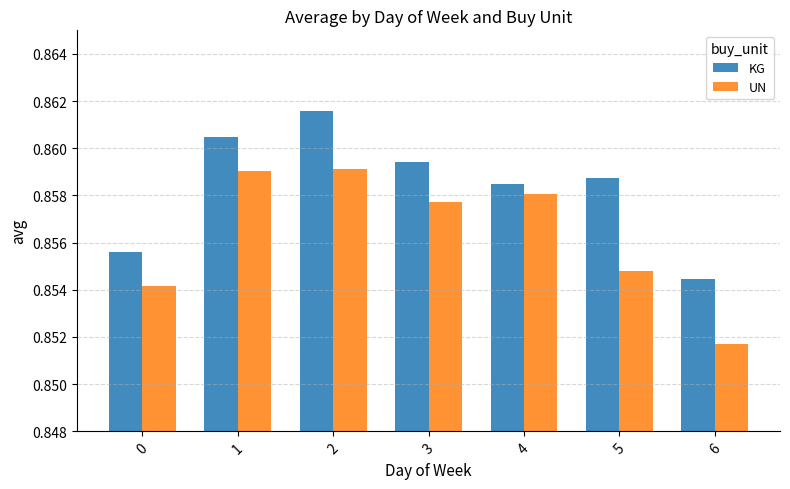

Rank the series by their average value, from lowest to highest.

UN, KG